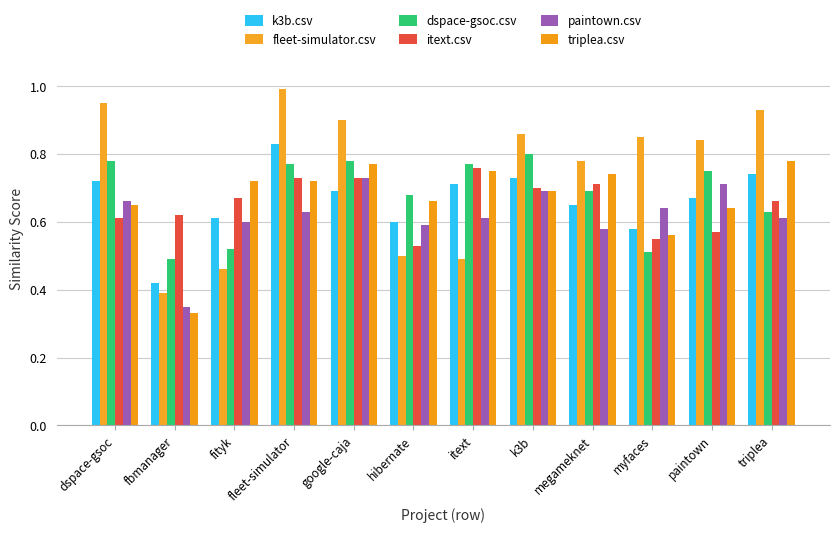

How many categories are shown in the chart?

12